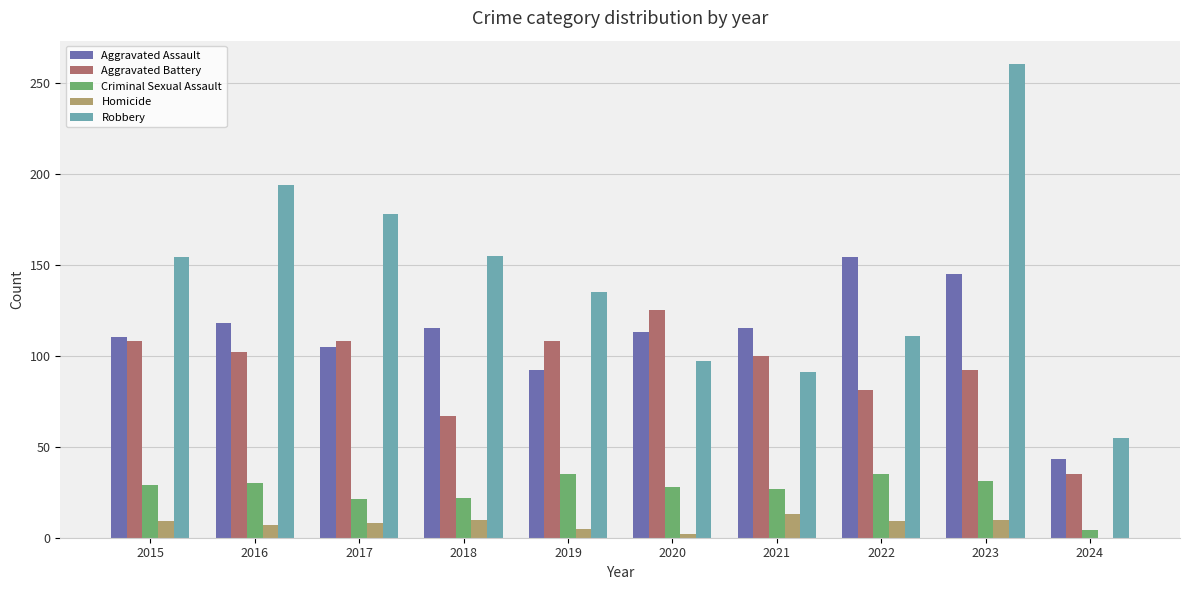

Read the Aggravated Battery value at 2015.

108